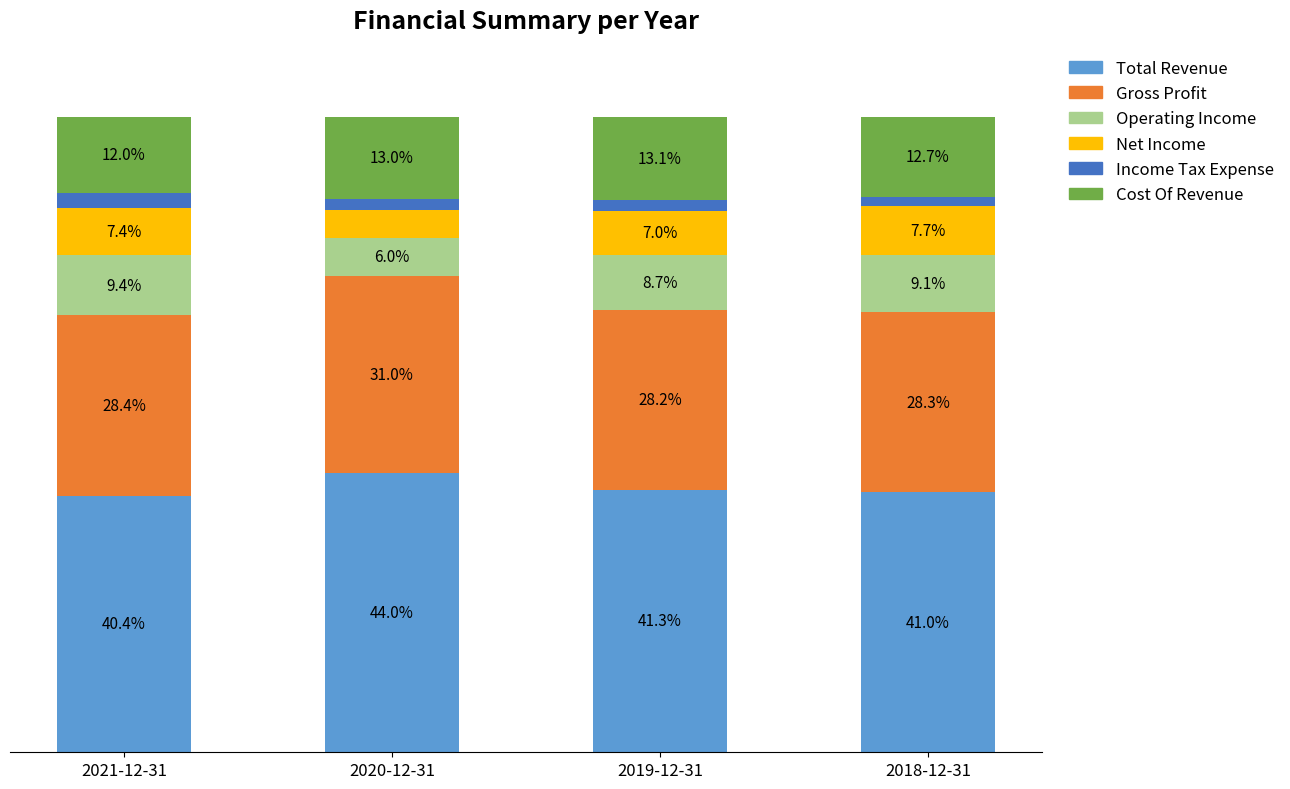

At which label does Total Revenue reach its minimum?

2021-12-31